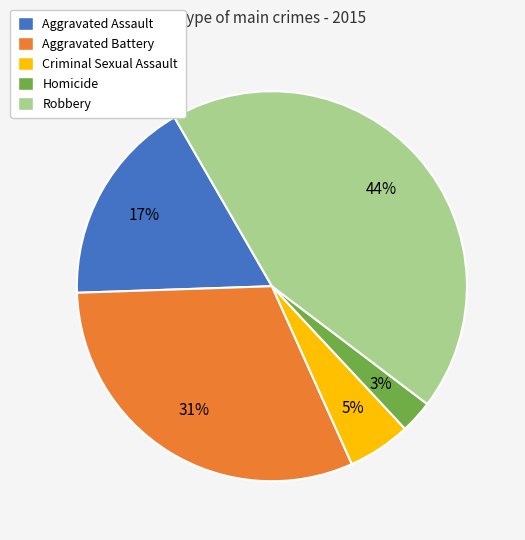

Is the sum of Aggravated Assault and Robbery greater than half?

Yes